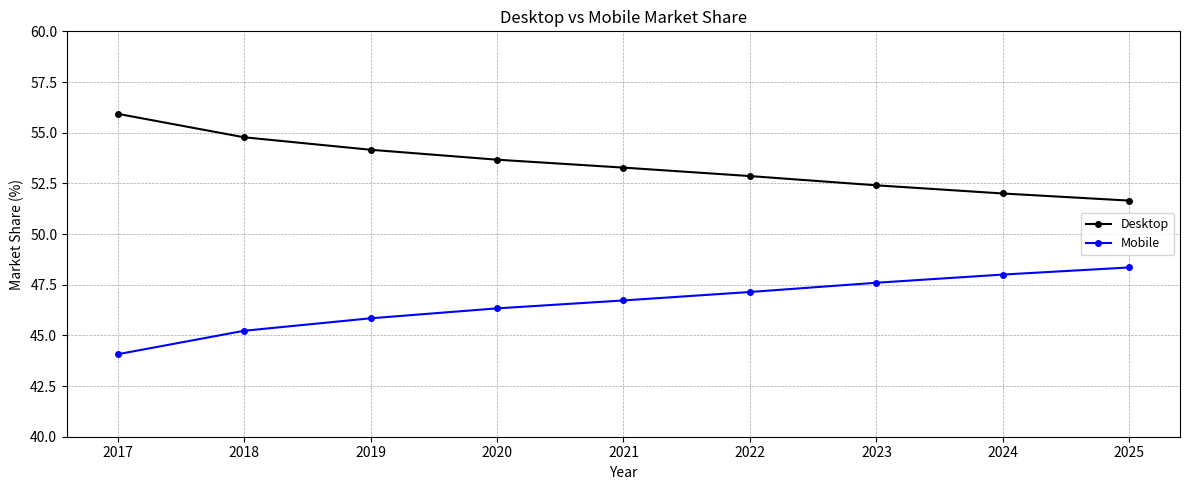

Which category has the lowest value across all series?

2017